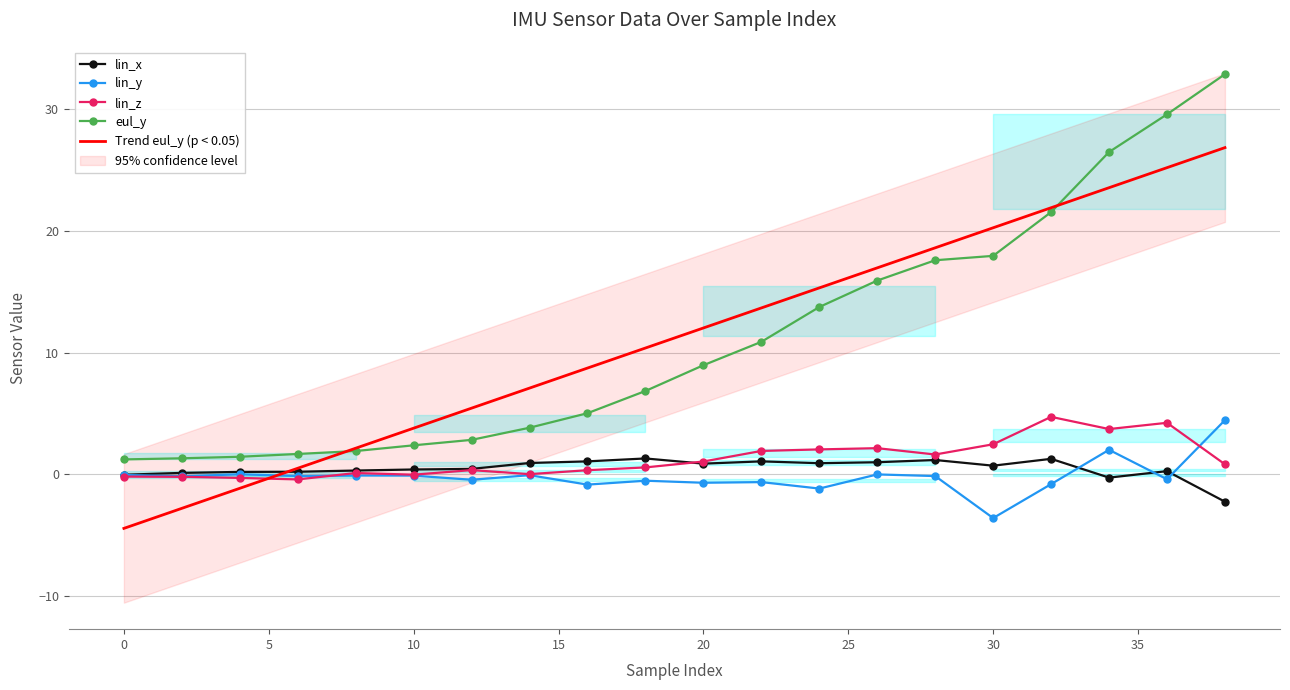

Is it true that Trend eul_y (p < 0.05) equals 12.0 at 20?

True